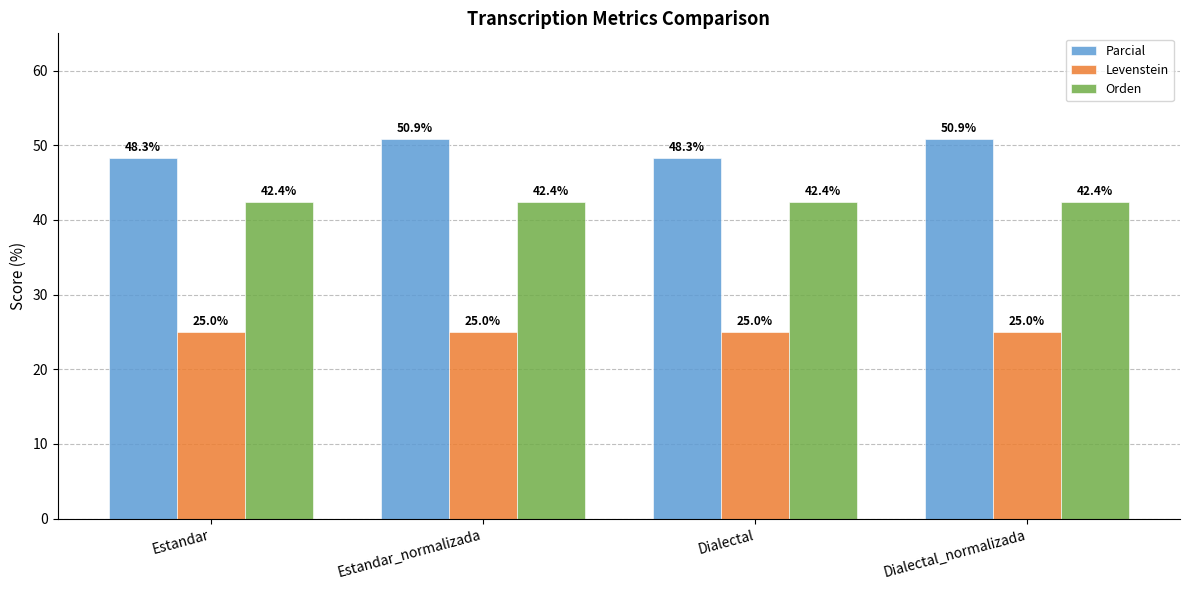

What is the minimum value shown in the chart?

25.0